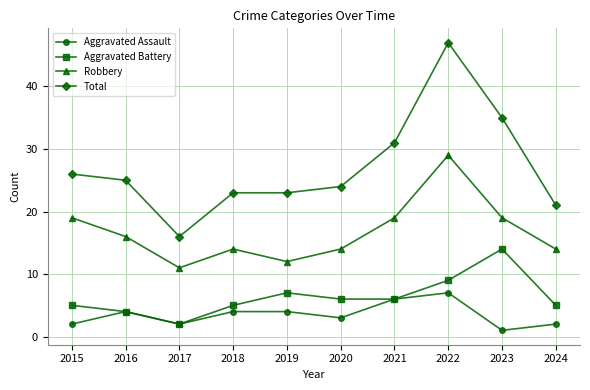

What is the approximate value of Aggravated Assault at 2020?

3